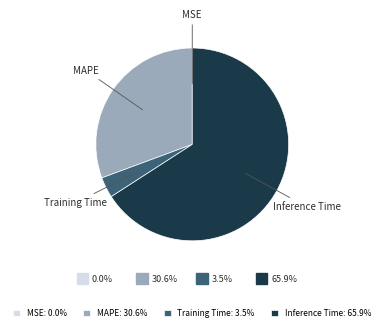

What is the ratio of the value at MAPE to the value at Training Time?

8.8